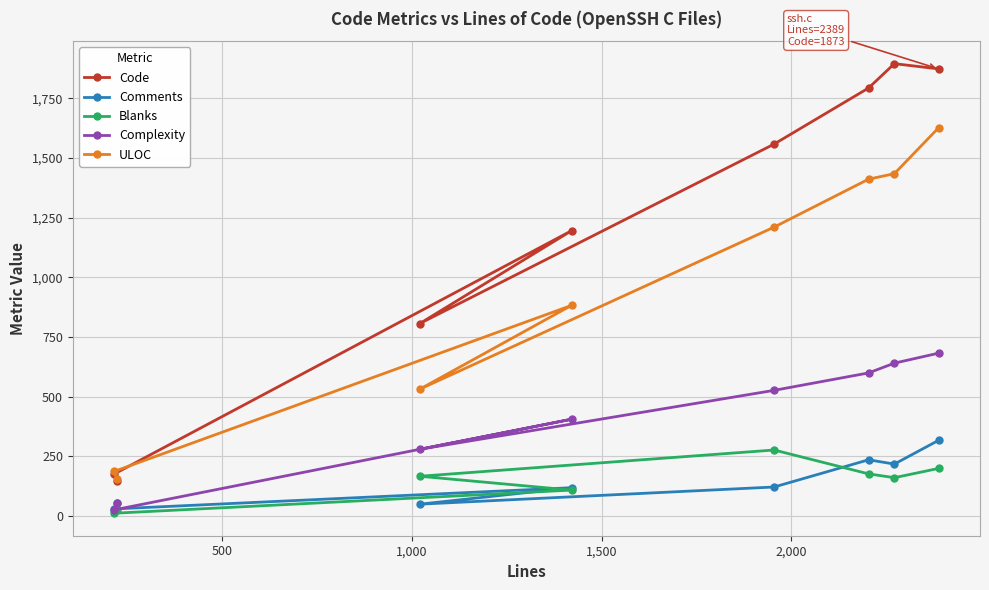

Which series has the largest total across all categories?

Code